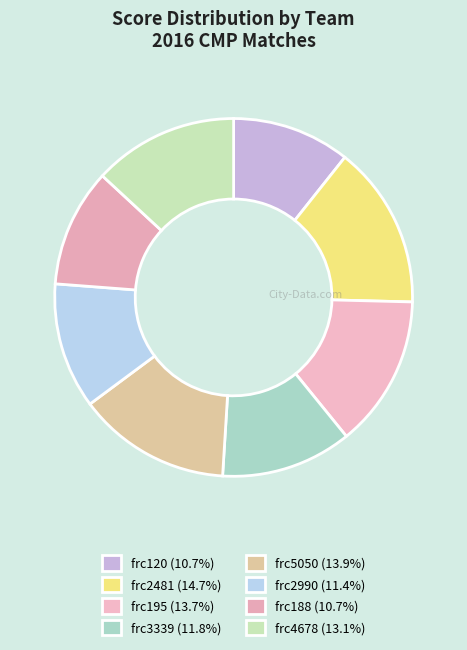

Between frc120 and frc2481, which is larger?

frc2481